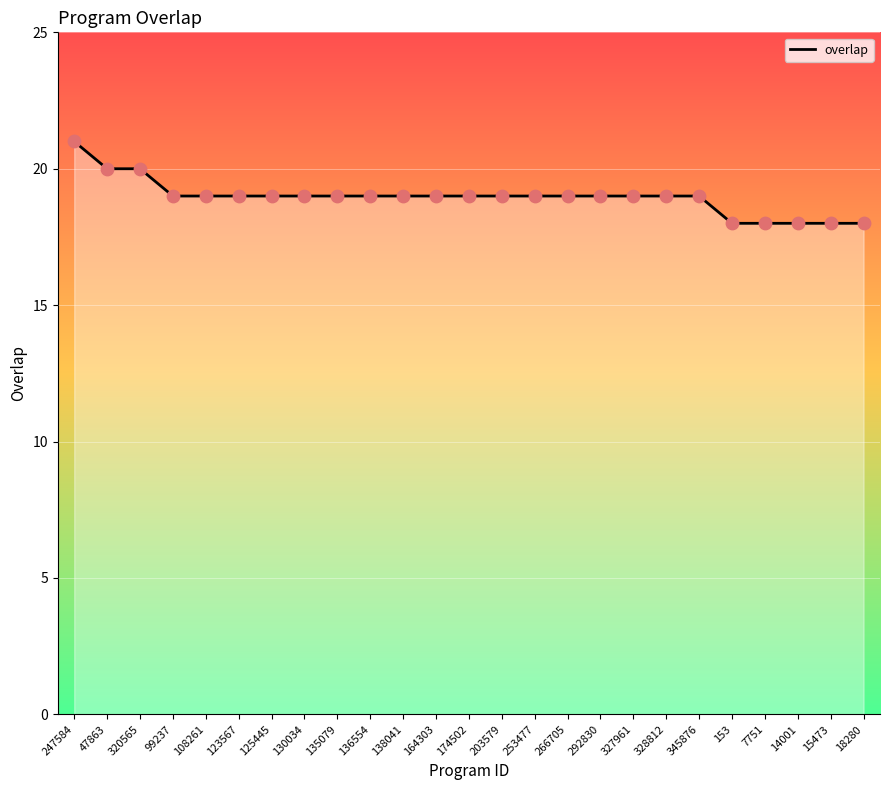

What is the change in value from 138041 to 14001?

-1